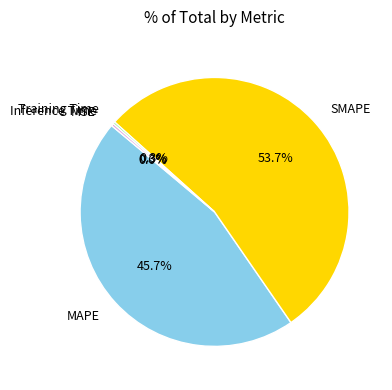

Is SMAPE the majority of the pie?

Yes